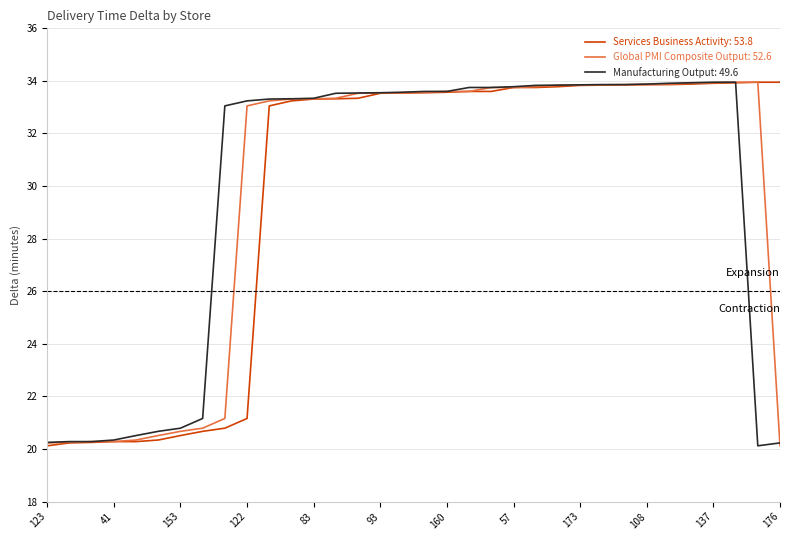

What is the difference between the maximum and minimum values in the Global PMI Composite Output: 52.6 series?

13.8